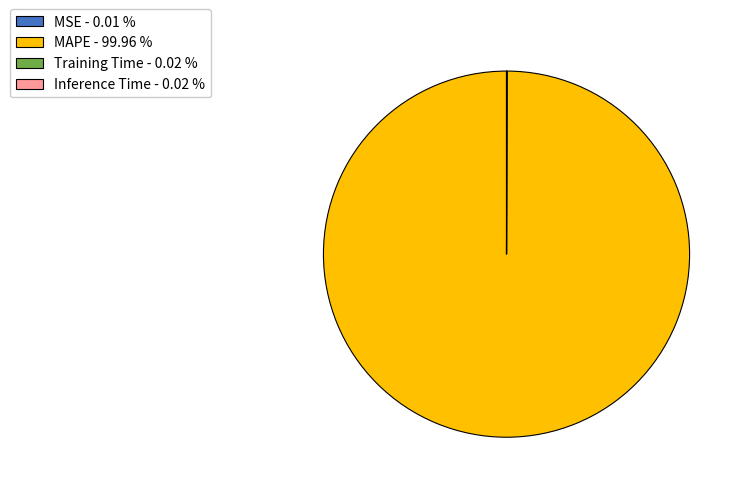

Does MAPE - 99.96 % account for over 50% of the chart?

Yes